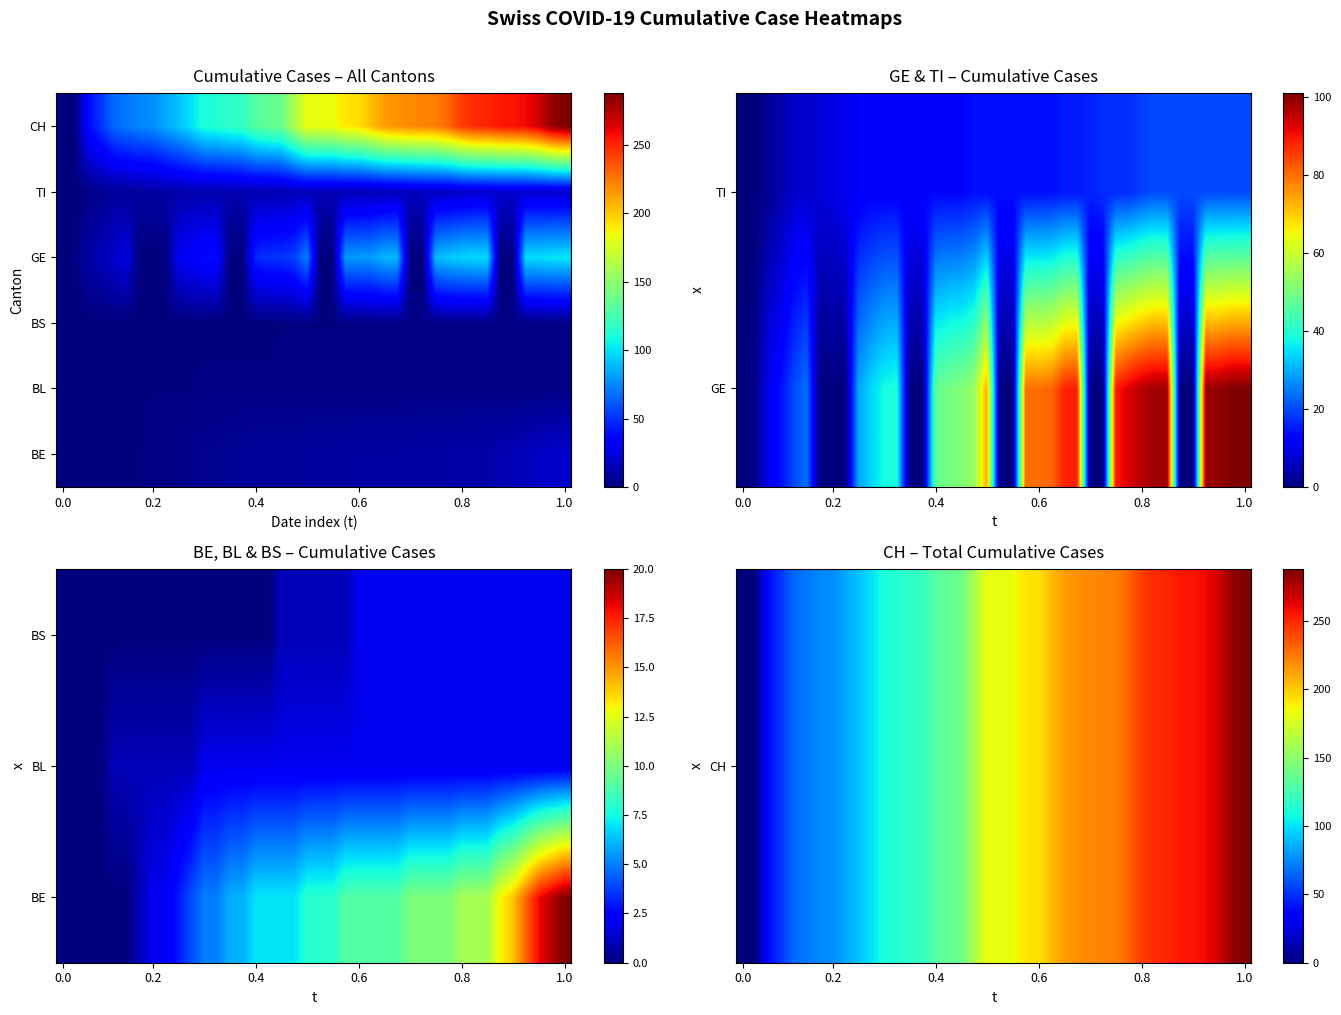

At how many categories does at least one series exceed 168?

21